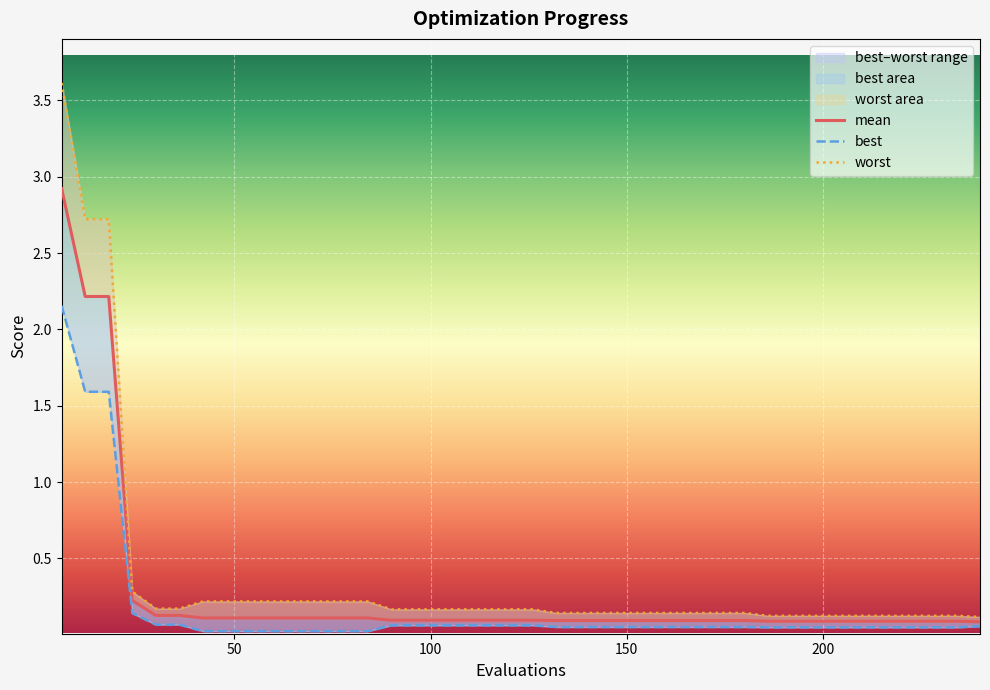

Which series has the largest range (max minus min)?

worst